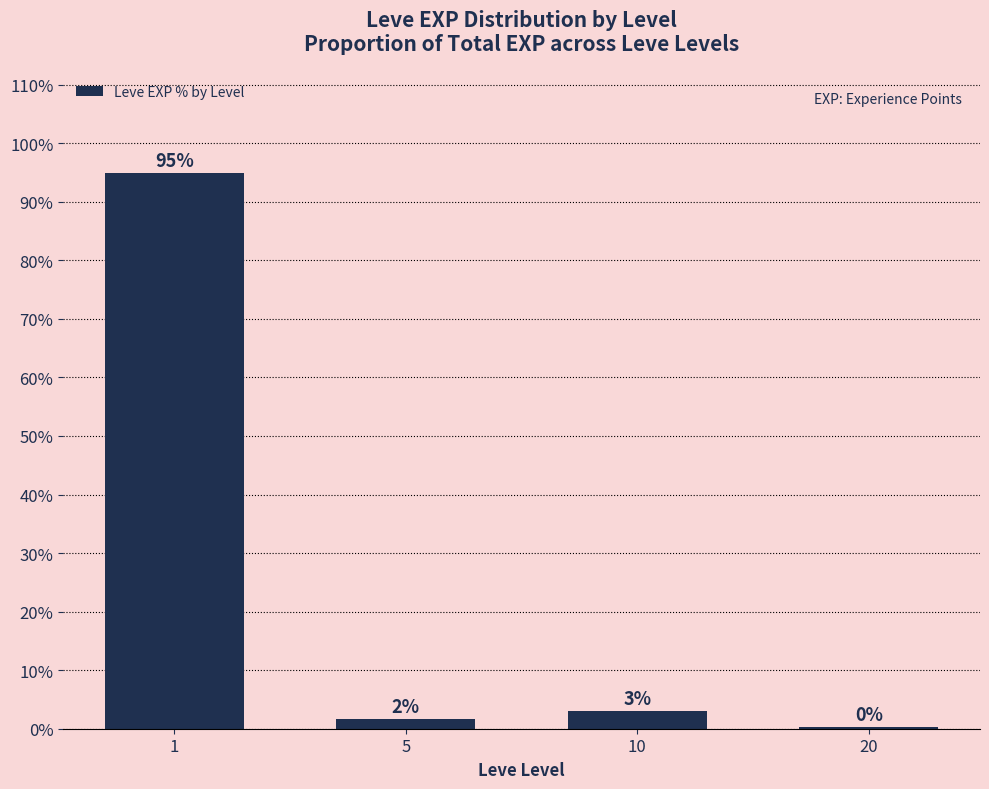

Which label corresponds to the largest value in the chart?

1